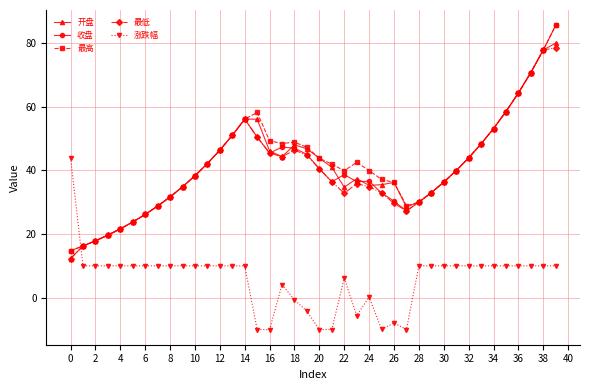

How many categories are shown in the chart?

40